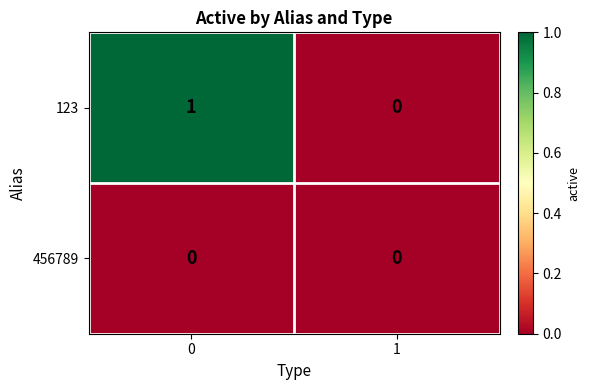

Which series has the largest total across all categories?

123